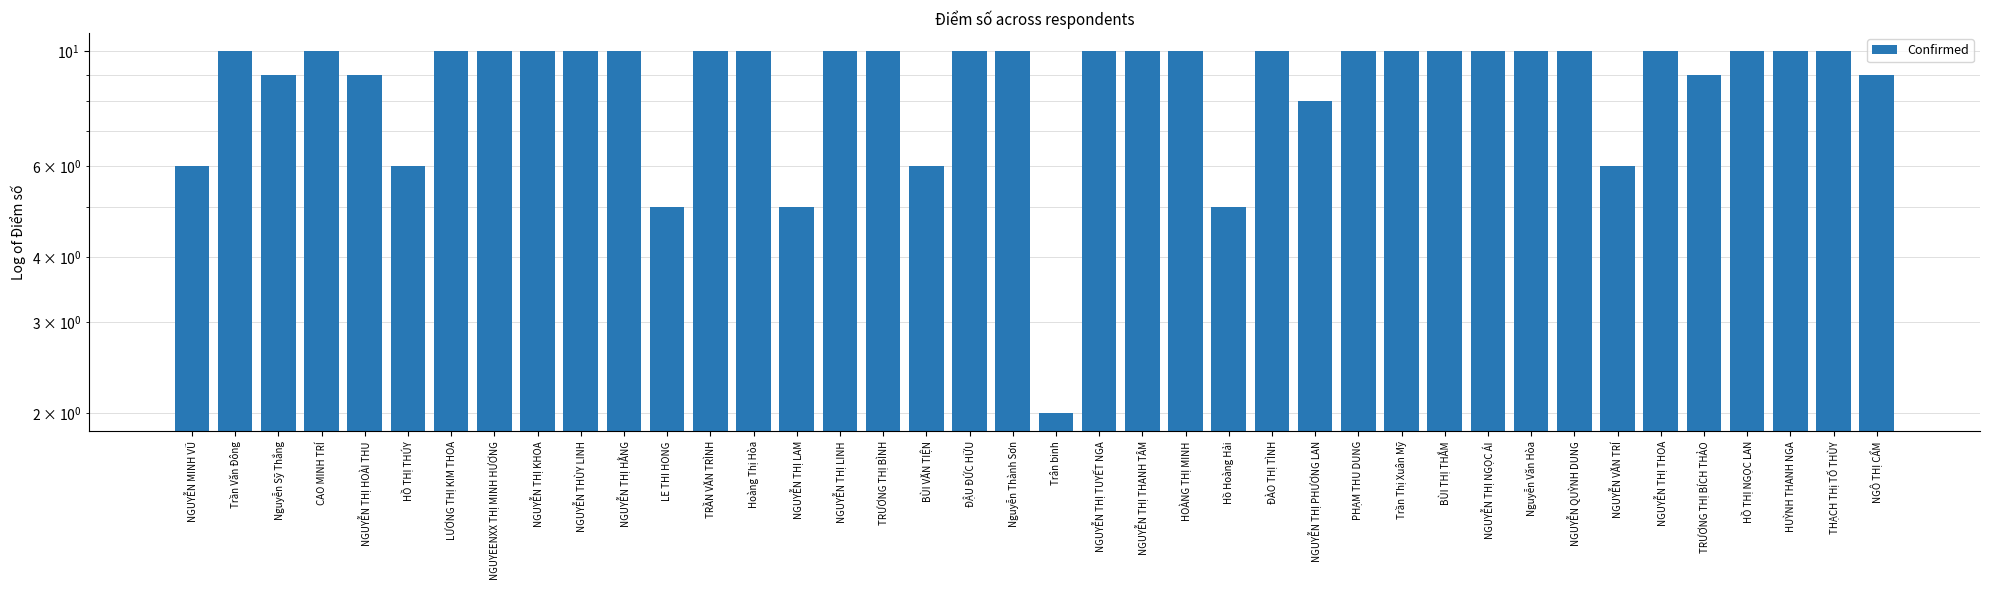

What is the label of the 28th bar from the right?

TRẦN VĂN TRÌNH